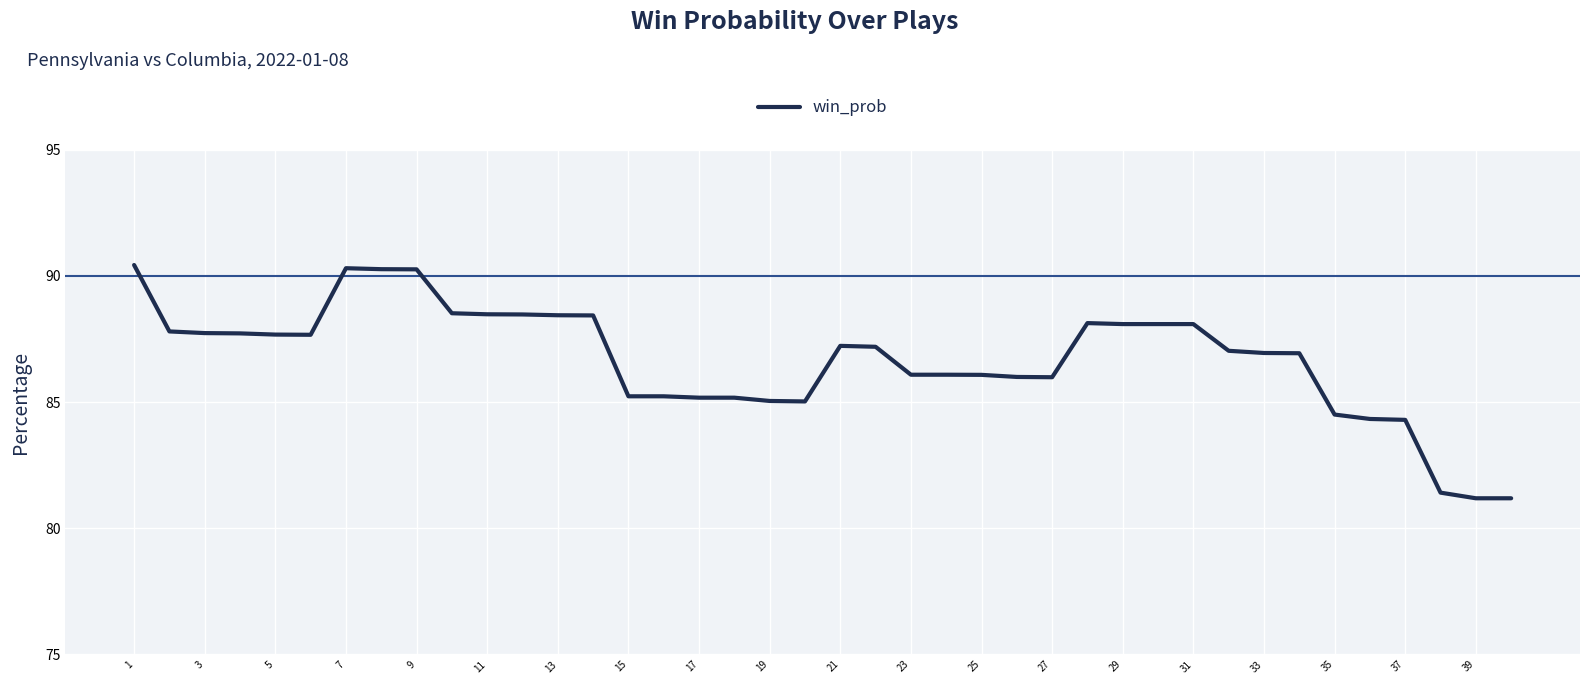

What is the greatest value displayed?

90.4